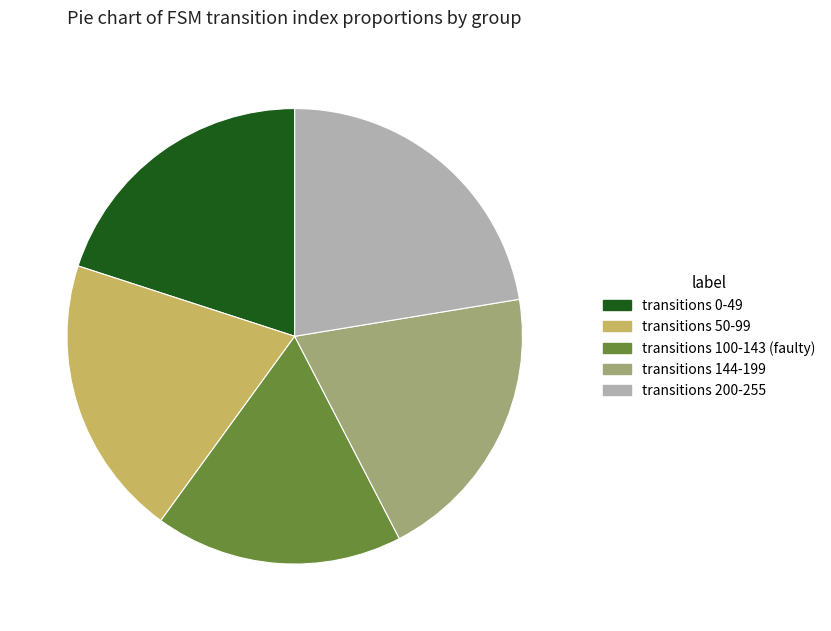

Combined, do transitions 144-199 and transitions 200-255 account for over 50%?

No